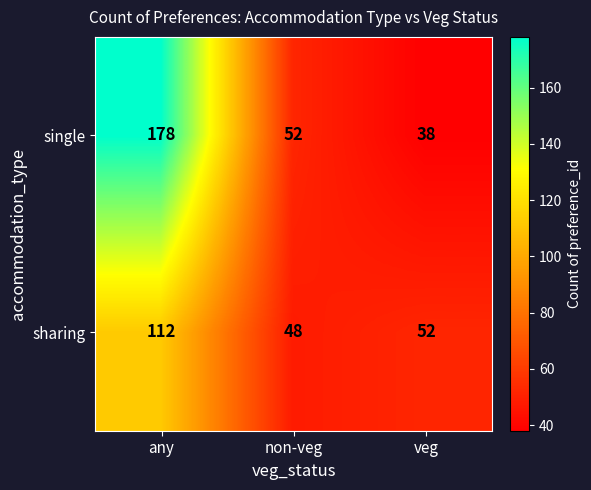

At which category is the sum across all series the highest?

any